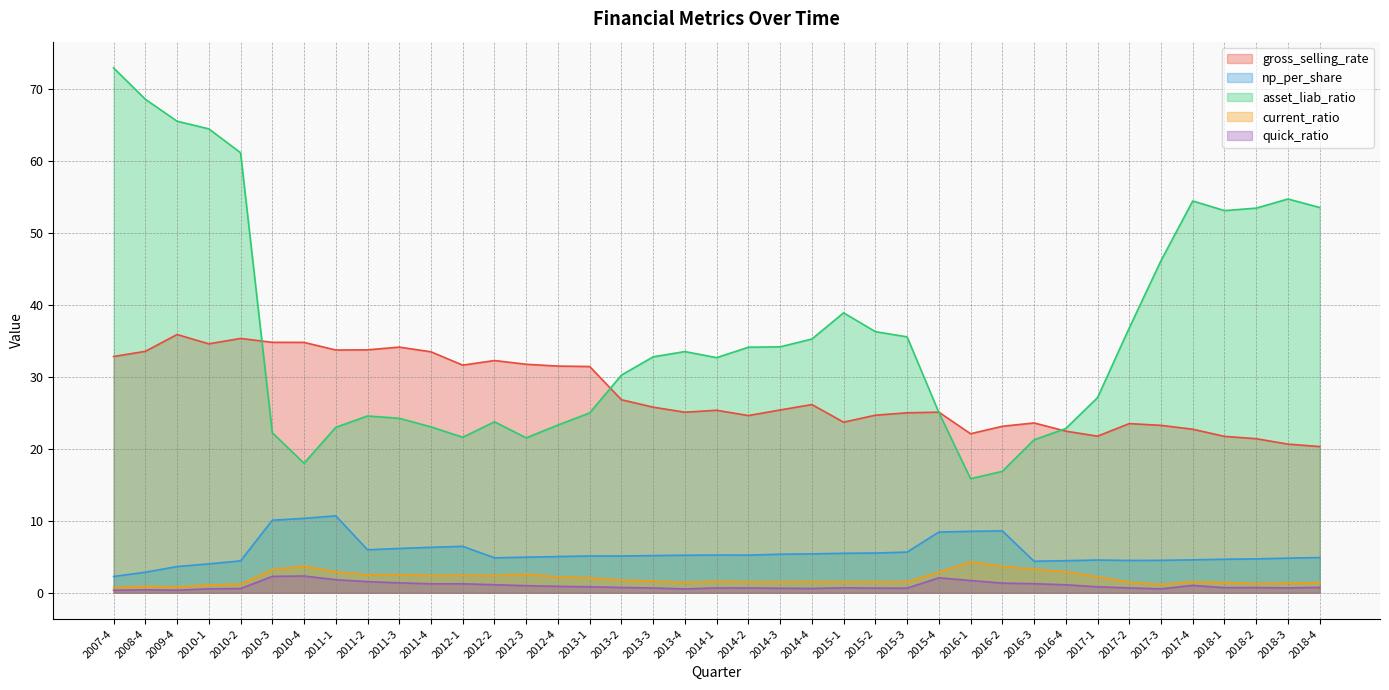

How many lines are shown in the chart?

5